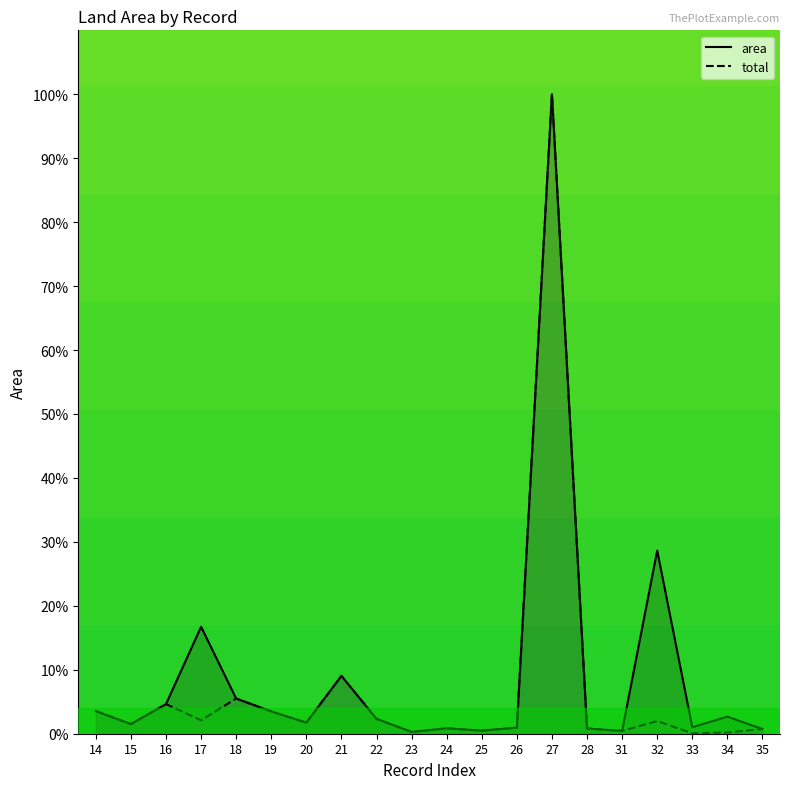

At which label is area closest to 50?

32